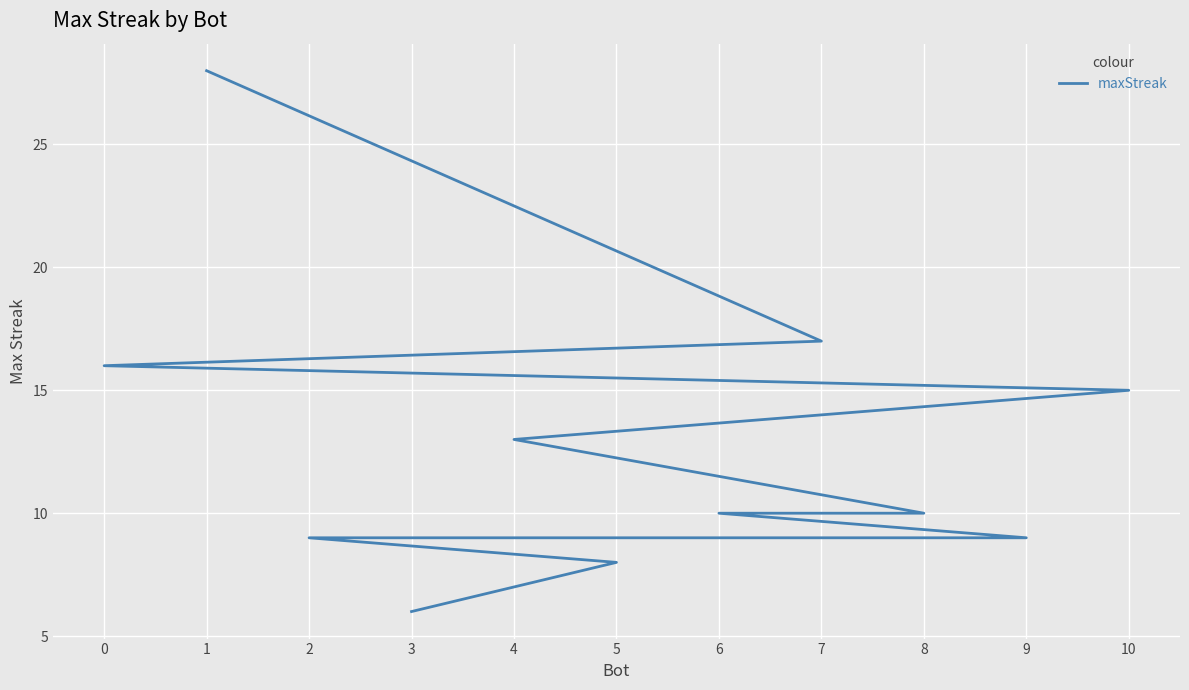

What is the maximum value shown in the chart?

28